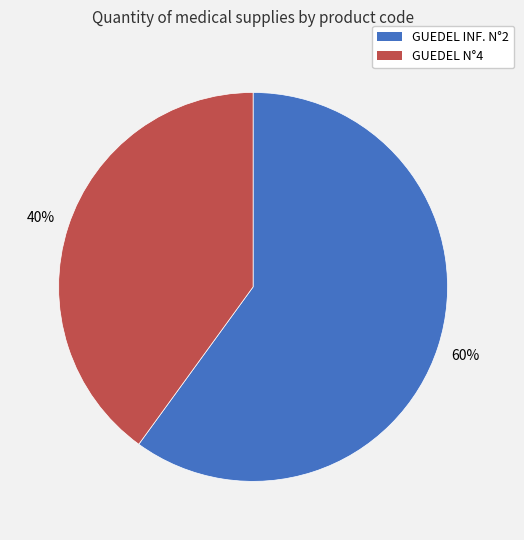

To the nearest percent, what is the average slice percentage?

50%